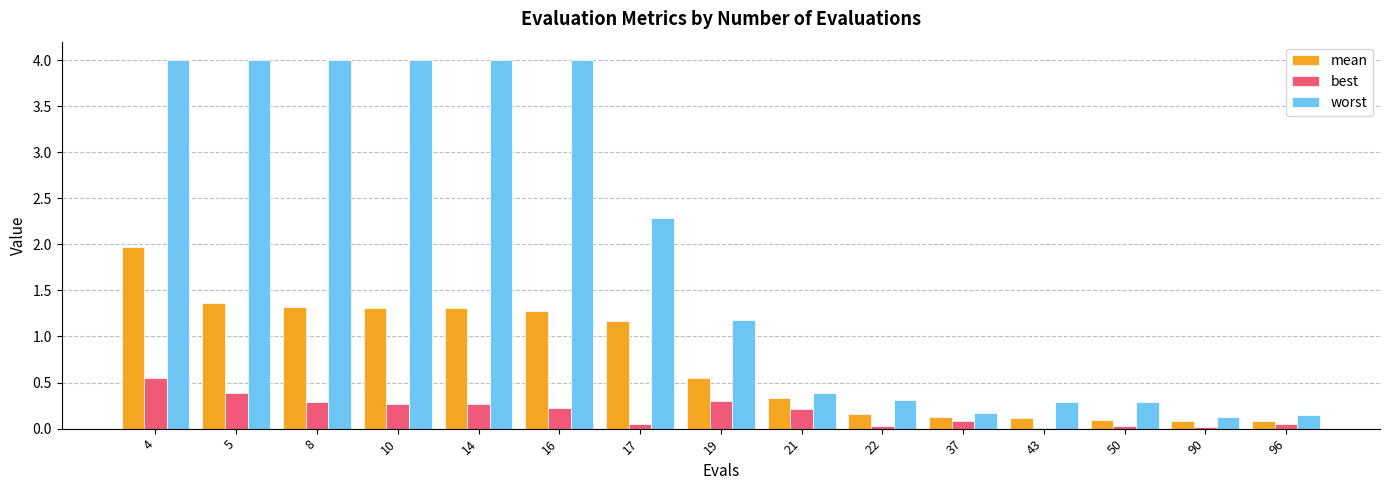

At which category is the sum across all series the highest?

4